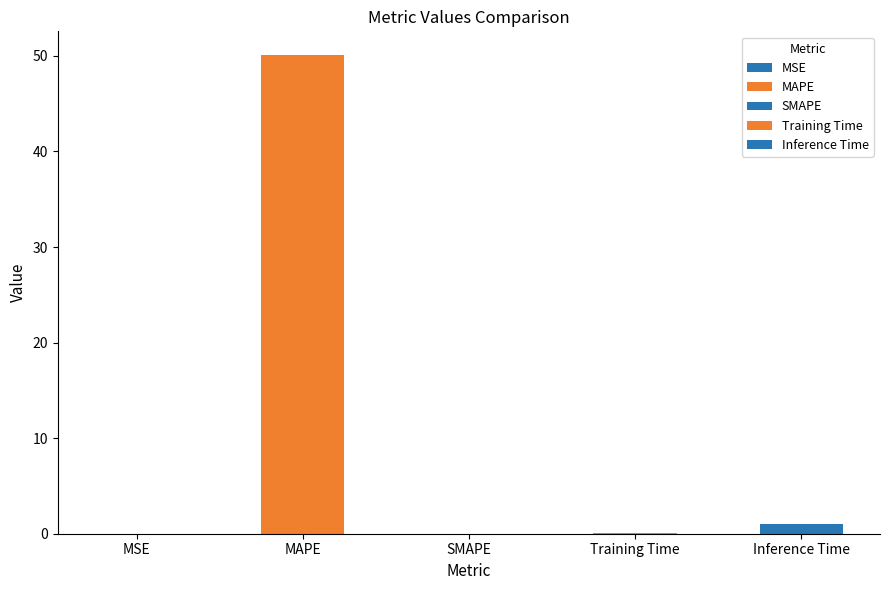

Reading left to right, extract all data points from this chart.

MSE=0.0	MAPE=50.1	SMAPE=0.0	Training Time=0.1	Inference Time=1.0